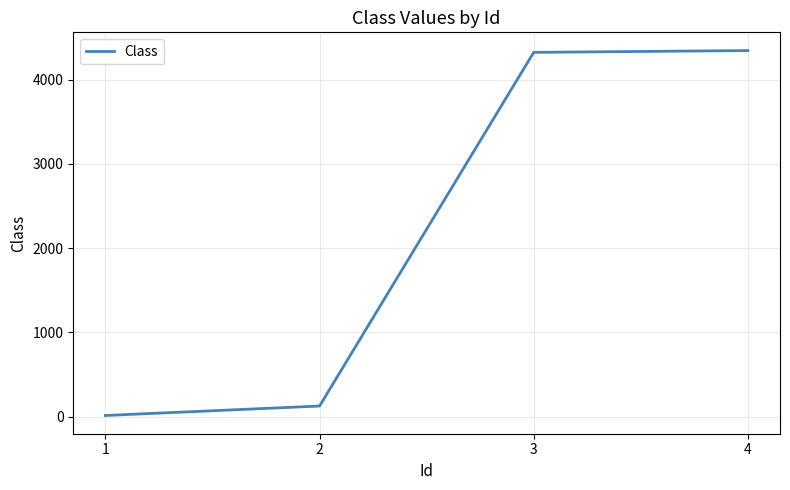

What is the change in value from 2 to 3?

+4197.7